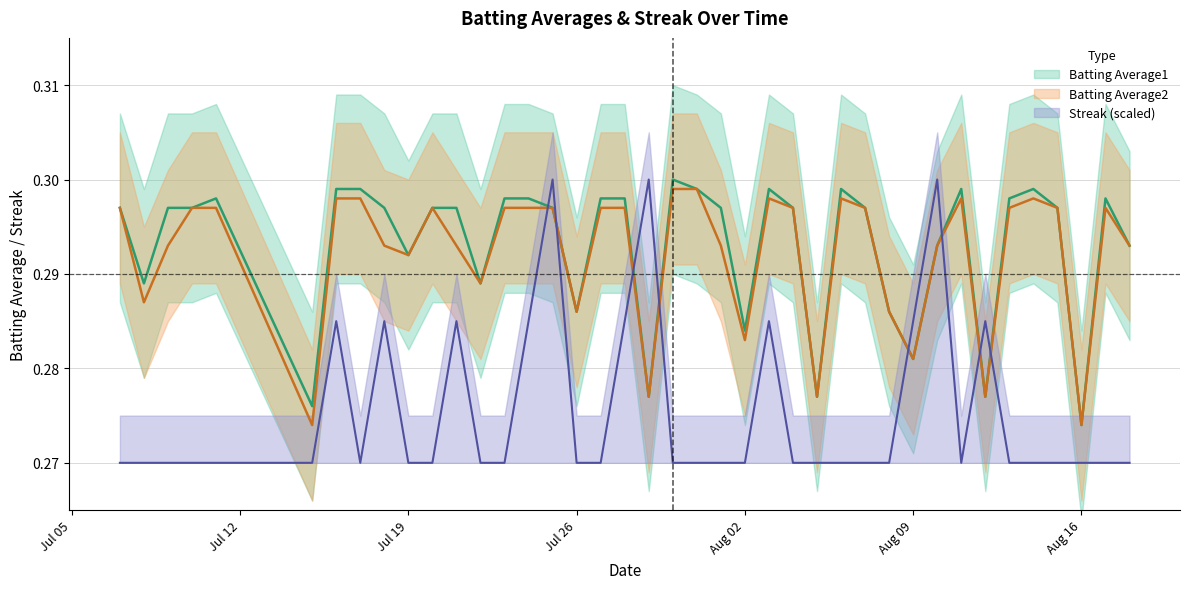

List the series in order of their peak value, lowest first.

Batting Average2, Batting Average1, Streak